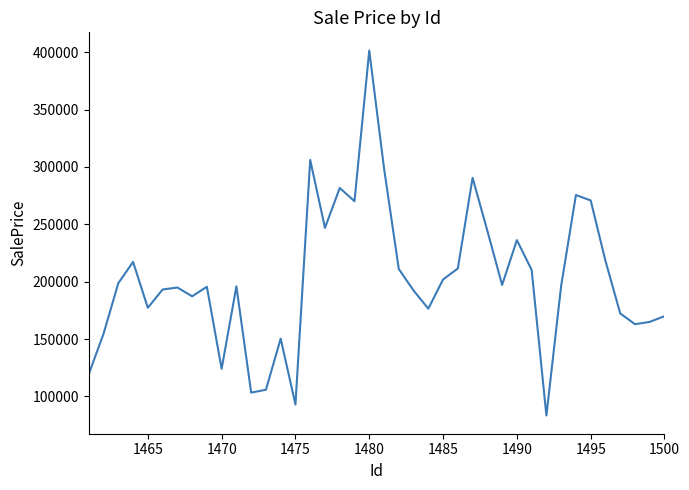

What is the minimum value shown in the chart?

83353.6